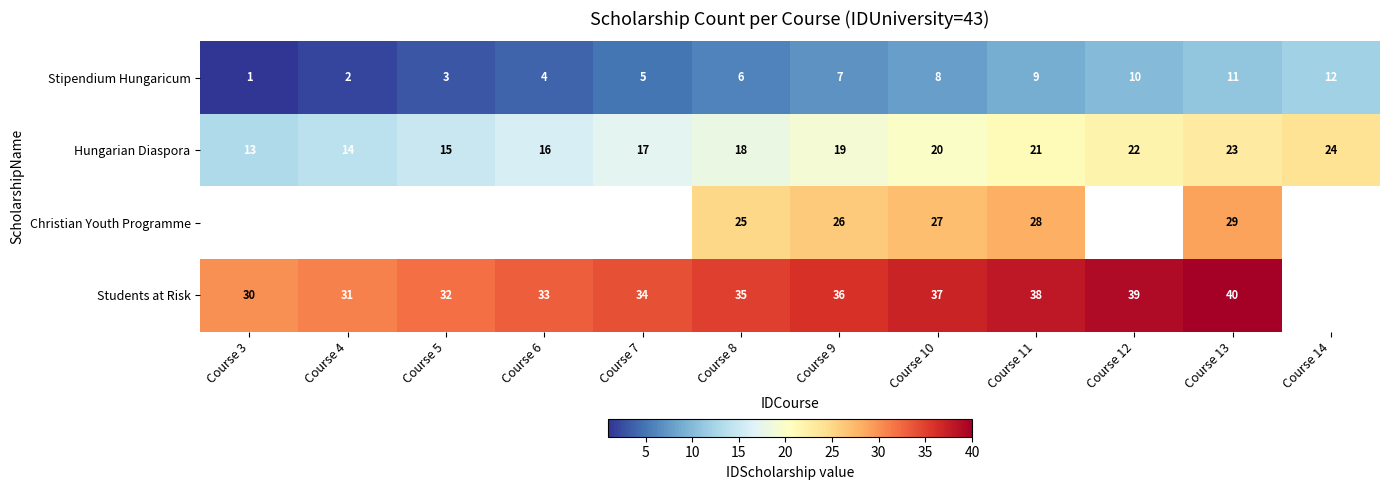

What is the sum of the Hungarian Diaspora values at Course 14 and Course 3?

37